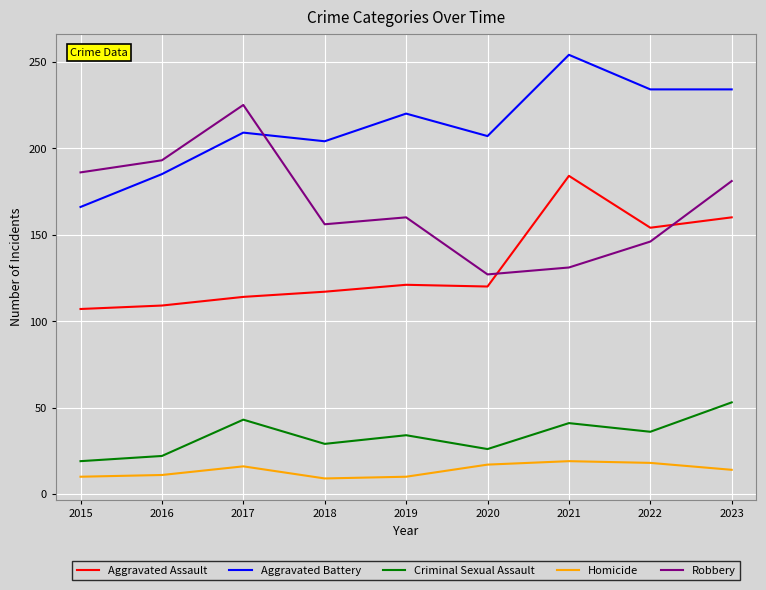

How many lines are shown in the chart?

5